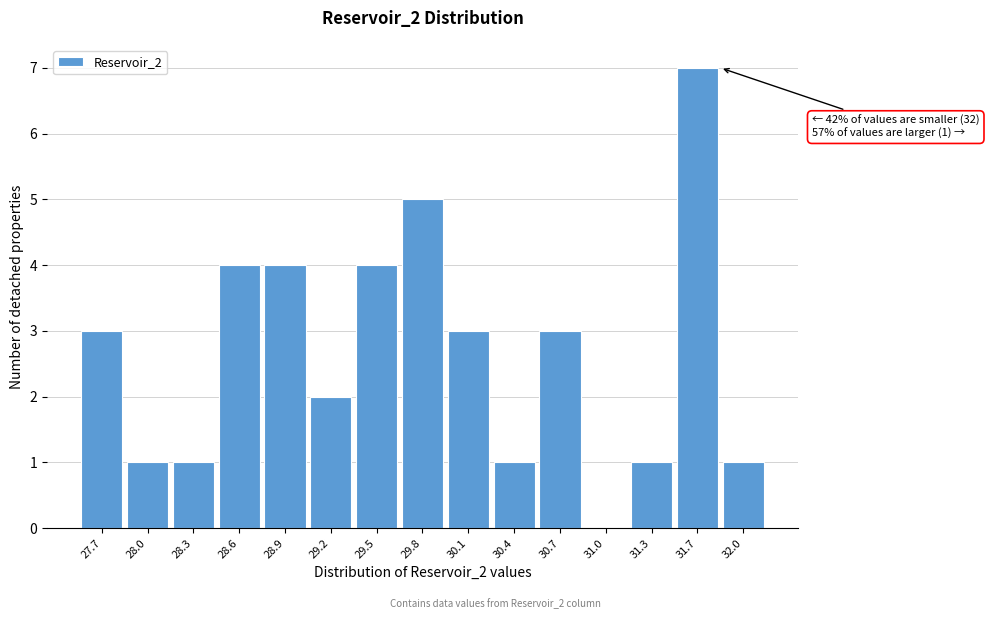

Reading right to left, list all the values displayed in this chart.

32.0=1	31.7=7	31.3=1	31.0=0	30.7=3	30.4=1	30.1=3	29.8=5	29.5=4	29.2=2	28.9=4	28.6=4	28.3=1	28.0=1	27.7=3